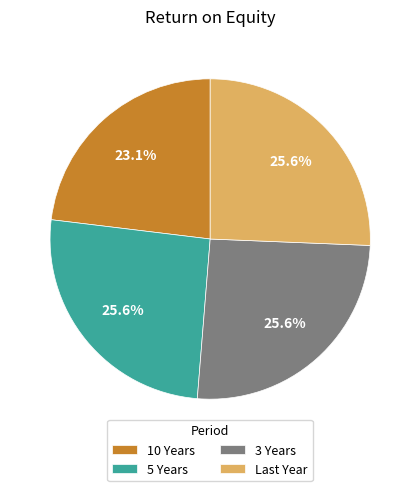

Is there a majority slice in this chart?

No